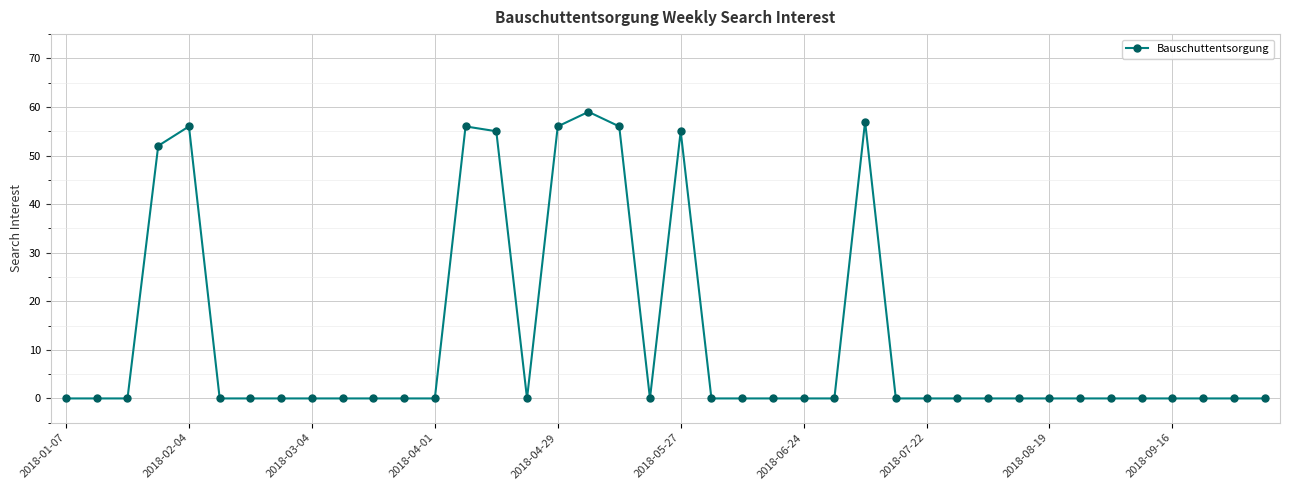

True or false: there are more than 1 points higher than both neighbors.

True